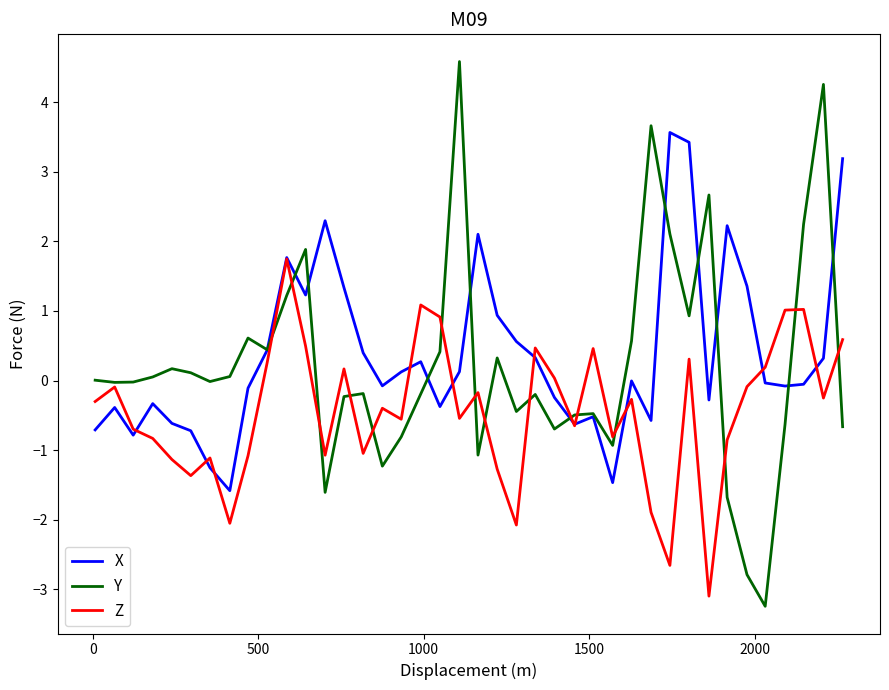

Which series has the widest spread of values?

Y